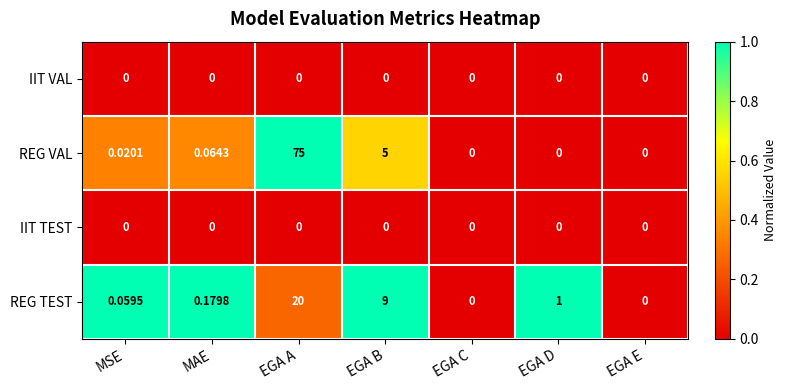

Which series changed the most between MSE and EGA A?

REG VAL